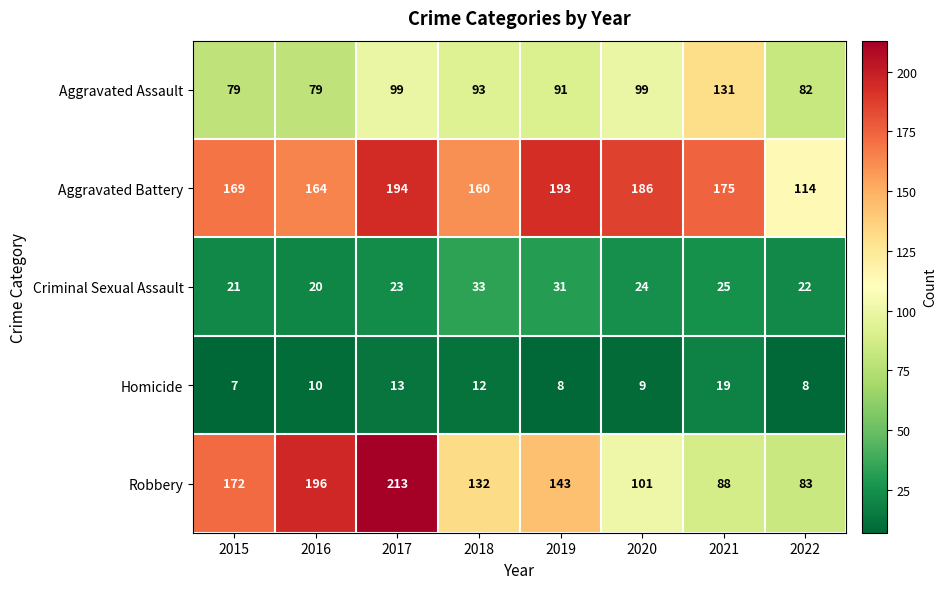

What is the sum of the Homicide values at 2018 and 2022?

20